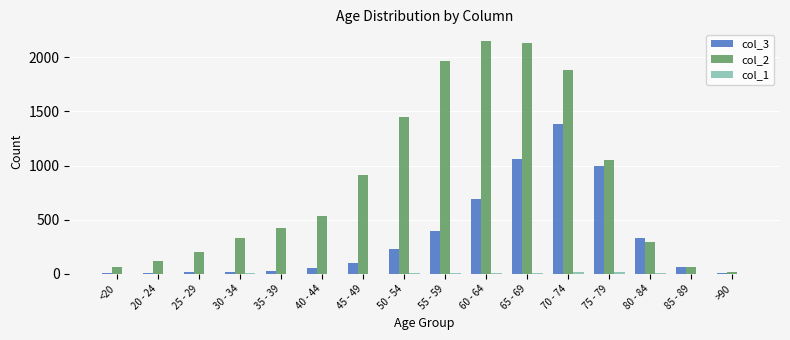

Is it true that col_2 equals 334 at 25 - 29?

False